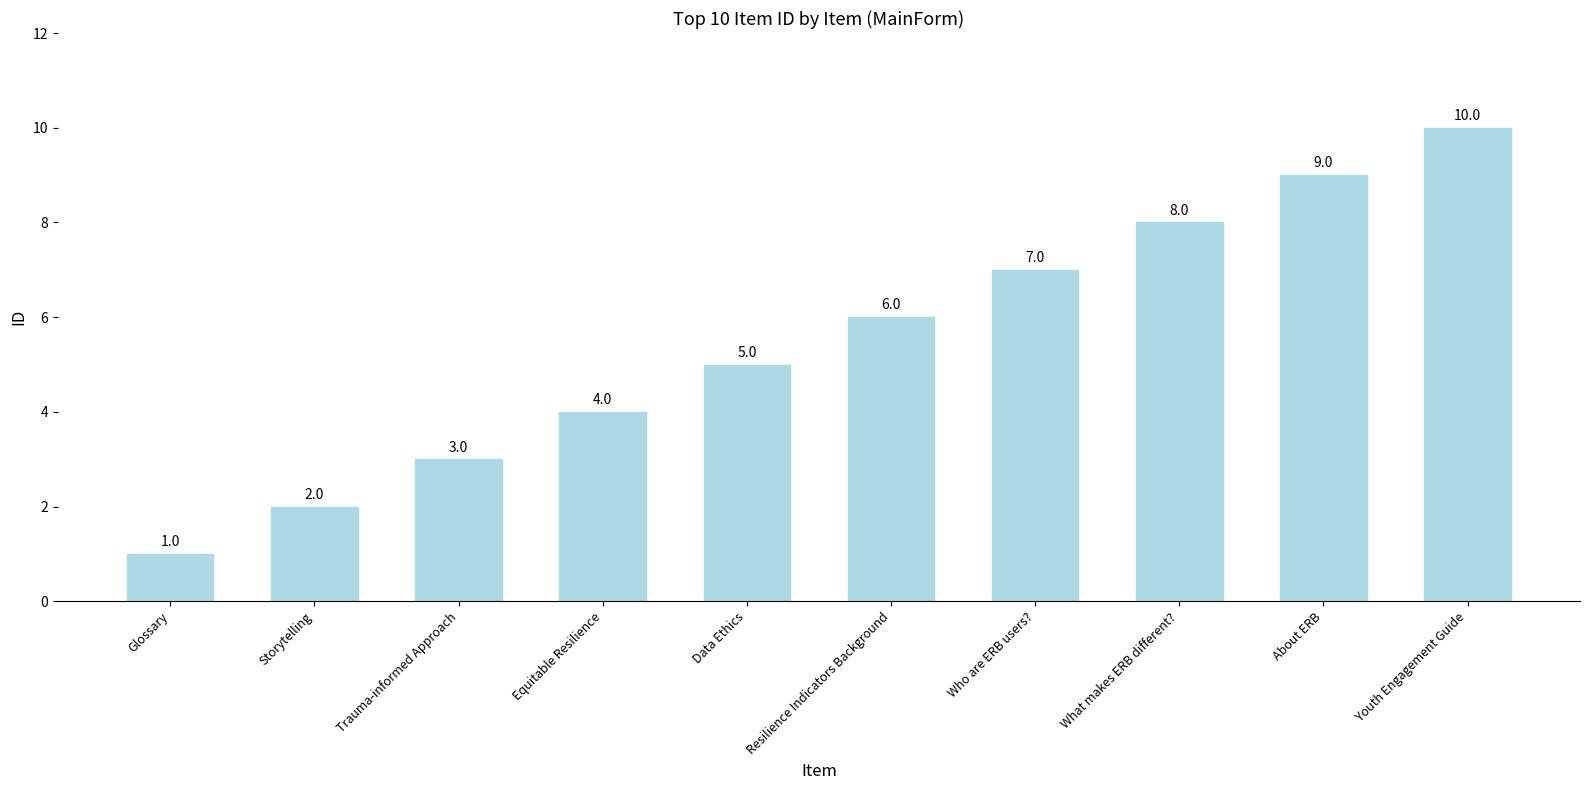

Count the values in the range 3 to 8.

6